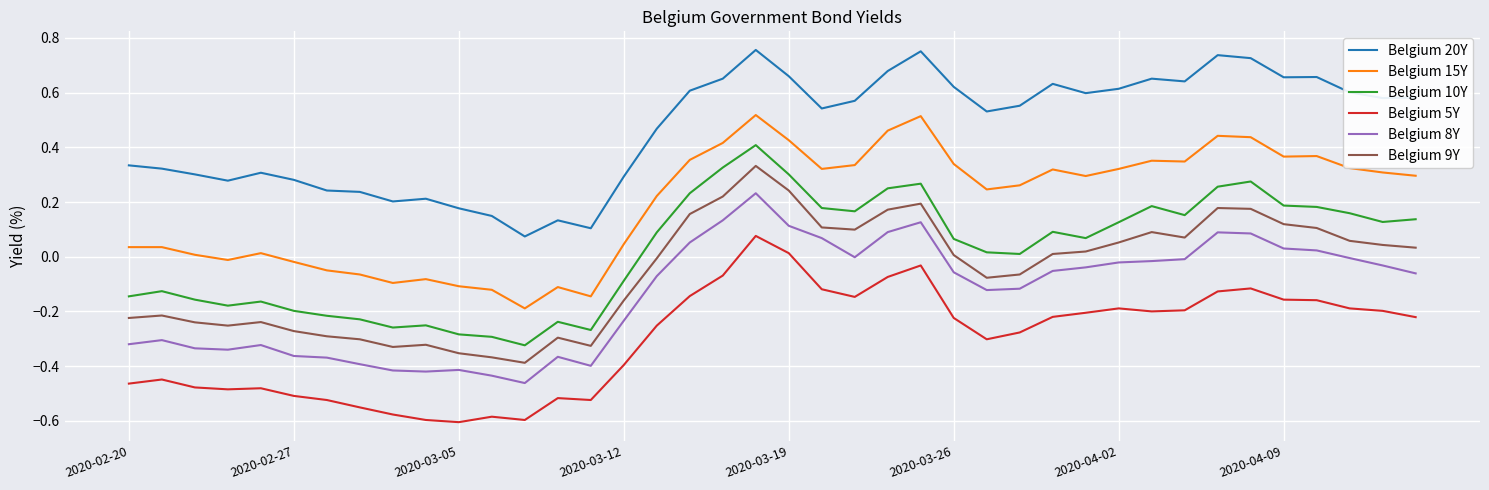

Rank the series by their maximum value, from lowest to highest.

Belgium 5Y, Belgium 8Y, Belgium 9Y, Belgium 10Y, Belgium 15Y, Belgium 20Y